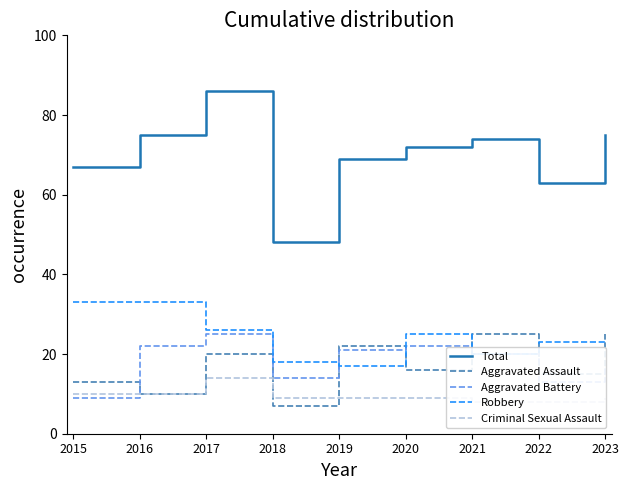

Reading left to right, extract all data points from this chart.

Total: 67	75	86	48	69	72	74	63	75
Aggravated Assault: 13	10	20	7	22	16	25	15	25
Aggravated Battery: 9	22	25	14	21	22	20	13	17
Robbery: 33	33	26	18	17	25	20	23	23
Criminal Sexual Assault: 10	10	14	9	9	9	8	8	9